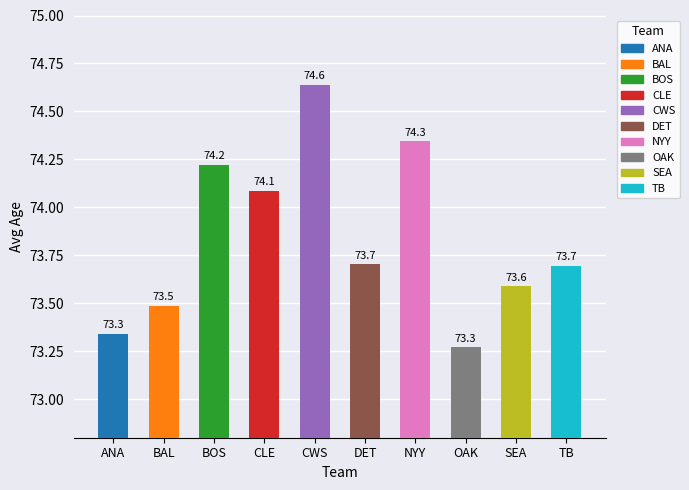

What position from the right is OAK?

3